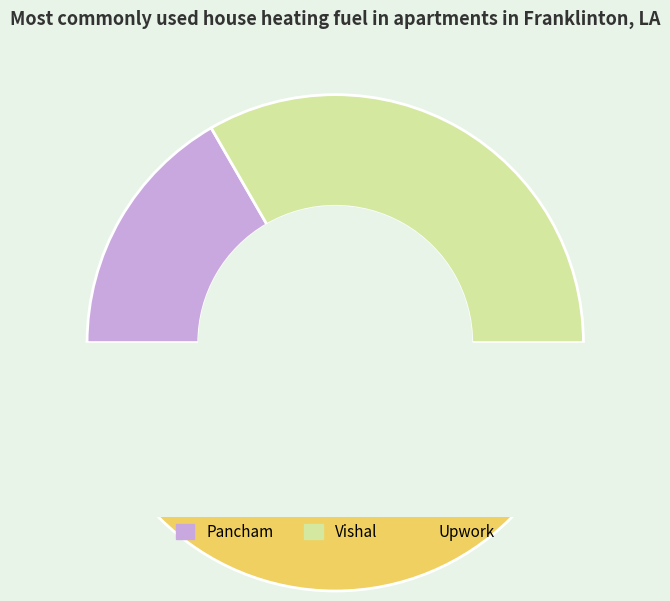

How many slices are in this pie chart?

3